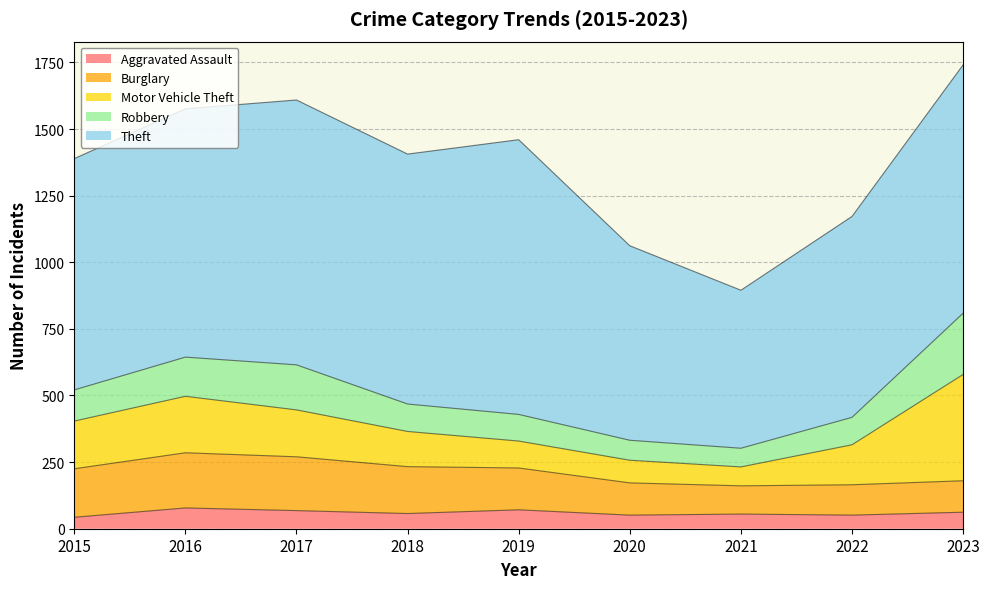

True or false: Robbery and Aggravated Assault intersect in this chart.

False